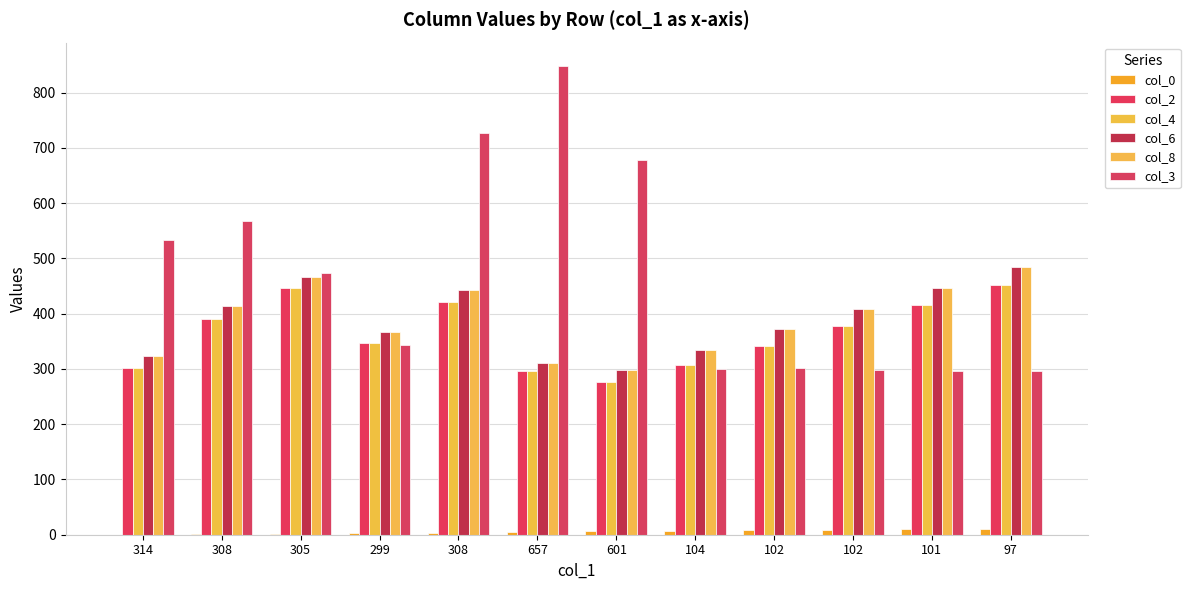

What is the total value across all series at 102?

1737